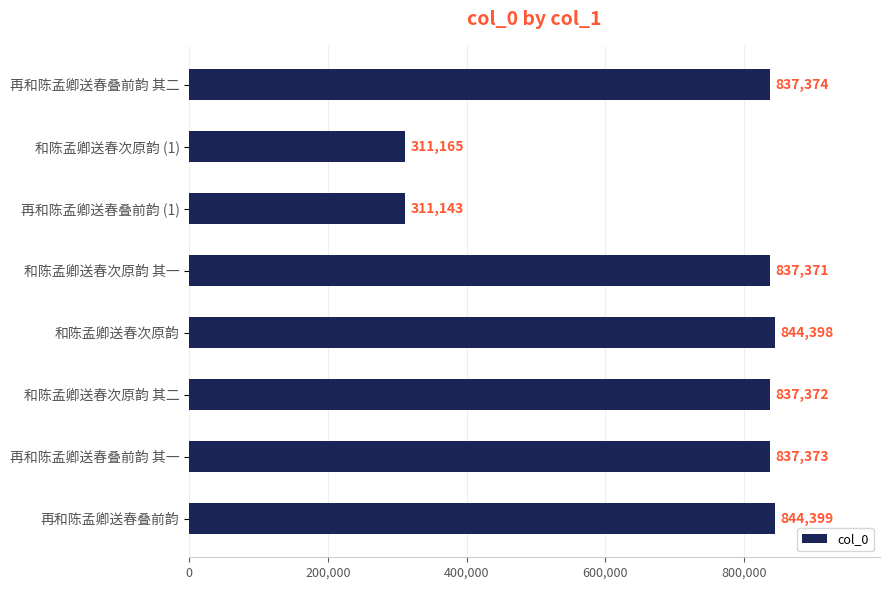

Reading top to bottom, transcribe all the data shown in this chart.

837374	311165	311143	837371	844398	837372	837373	844399